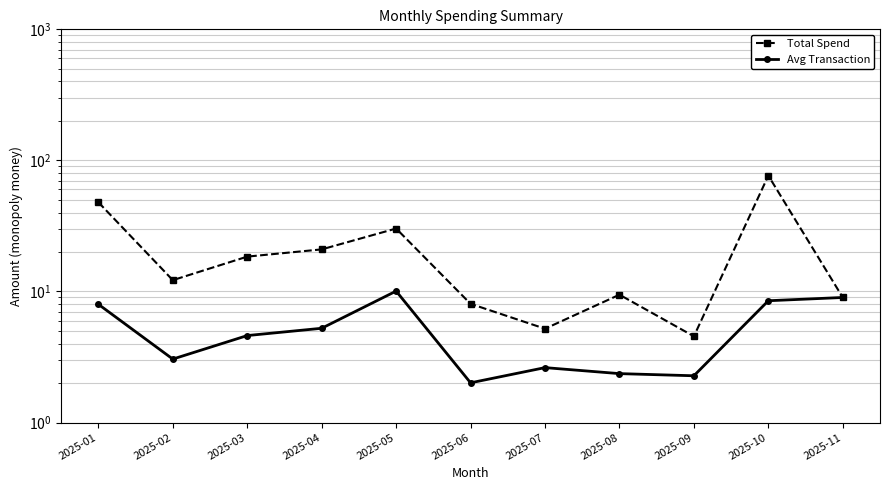

Reading left to right, transcribe all the data shown in this chart.

Total Spend: 48.0	12.2	18.4	20.9	30.2	8.1	5.2	9.4	4.5	76.5	9.0
Avg Transaction: 8.0	3.0	4.6	5.2	10.1	2.0	2.6	2.4	2.3	8.5	9.0